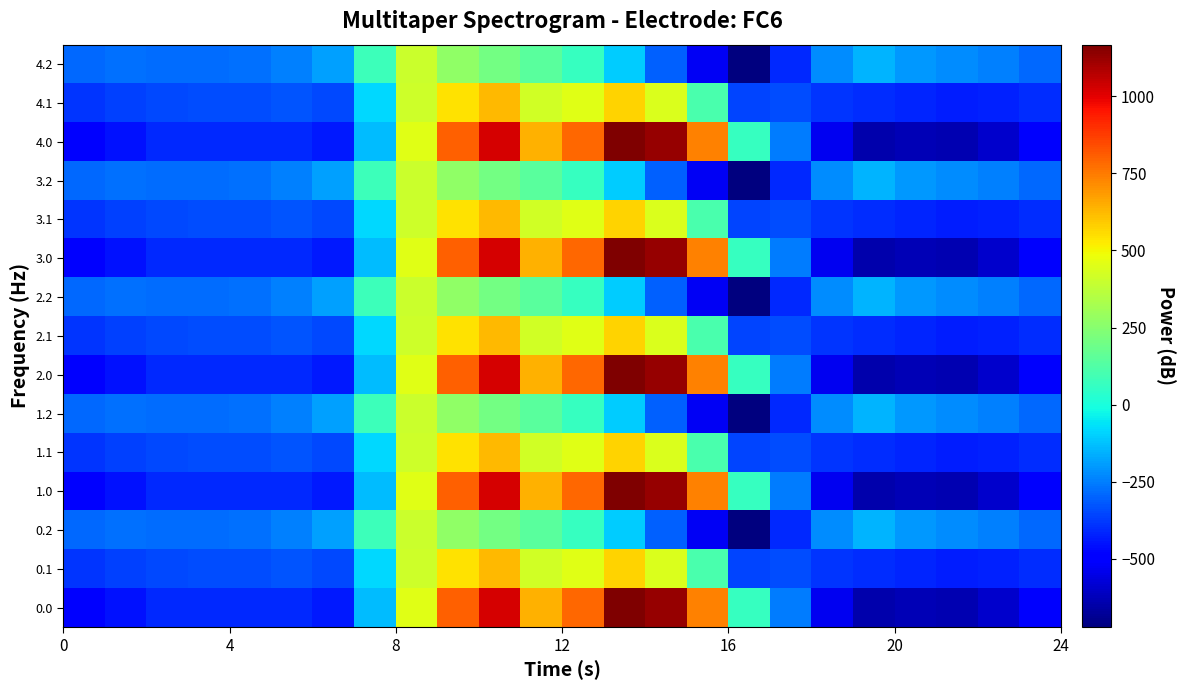

Reading left to right, list all the values displayed in this chart.

0.0: -482.0	-449.5	-410.3	-404.4	-404.9	-410.8	-435.0	-136.4	454.2	804.0	1023.2	640.9	784.4	1167.2	1128.3	739.0	67.6	-250.3	-529.6	-644.5	-629.9	-638.4	-592.3	-511.3
0.1: -384.6	-361.1	-347.9	-342.7	-339.6	-329.5	-345.2	-81.6	412.6	542.1	628.1	415.4	456.1	574.0	438.6	111.1	-353.7	-340.1	-388.5	-399.7	-414.5	-432.4	-419.9	-399.4
0.2: -287.1	-272.7	-285.5	-281.0	-274.4	-248.1	-187.1	77.9	407.2	271.1	202.5	149.1	65.2	-104.4	-301.9	-522.2	-721.2	-409.5	-223.1	-151.1	-199.2	-226.4	-247.4	-287.5
1.0: -482.0	-449.5	-410.3	-404.4	-404.9	-410.8	-435.0	-136.4	454.2	804.0	1023.2	640.9	784.4	1167.2	1128.3	739.0	67.6	-250.3	-529.6	-644.5	-629.9	-638.4	-592.3	-511.3
1.1: -384.6	-361.1	-347.9	-342.7	-339.6	-329.5	-345.2	-81.6	412.6	542.1	628.1	415.4	456.1	574.0	438.6	111.1	-353.7	-340.1	-388.5	-399.7	-414.5	-432.4	-419.9	-399.4
1.2: -287.1	-272.7	-285.5	-281.0	-274.4	-248.1	-187.1	77.9	407.2	271.1	202.5	149.1	65.2	-104.4	-301.9	-522.2	-721.2	-409.5	-223.1	-151.1	-199.2	-226.4	-247.4	-287.5
2.0: -482.0	-449.5	-410.3	-404.4	-404.9	-410.8	-435.0	-136.4	454.2	804.0	1023.2	640.9	784.4	1167.2	1128.3	739.0	67.6	-250.3	-529.6	-644.5	-629.9	-638.4	-592.3	-511.3
2.1: -384.6	-361.1	-347.9	-342.7	-339.6	-329.5	-345.2	-81.6	412.6	542.1	628.1	415.4	456.1	574.0	438.6	111.1	-353.7	-340.1	-388.5	-399.7	-414.5	-432.4	-419.9	-399.4
2.2: -287.1	-272.7	-285.5	-281.0	-274.4	-248.1	-187.1	77.9	407.2	271.1	202.5	149.1	65.2	-104.4	-301.9	-522.2	-721.2	-409.5	-223.1	-151.1	-199.2	-226.4	-247.4	-287.5
3.0: -482.0	-449.5	-410.3	-404.4	-404.9	-410.8	-435.0	-136.4	454.2	804.0	1023.2	640.9	784.4	1167.2	1128.3	739.0	67.6	-250.3	-529.6	-644.5	-629.9	-638.4	-592.3	-511.3
3.1: -384.6	-361.1	-347.9	-342.7	-339.6	-329.5	-345.2	-81.6	412.6	542.1	628.1	415.4	456.1	574.0	438.6	111.1	-353.7	-340.1	-388.5	-399.7	-414.5	-432.4	-419.9	-399.4
3.2: -287.1	-272.7	-285.5	-281.0	-274.4	-248.1	-187.1	77.9	407.2	271.1	202.5	149.1	65.2	-104.4	-301.9	-522.2	-721.2	-409.5	-223.1	-151.1	-199.2	-226.4	-247.4	-287.5
4.0: -482.0	-449.5	-410.3	-404.4	-404.9	-410.8	-435.0	-136.4	454.2	804.0	1023.2	640.9	784.4	1167.2	1128.3	739.0	67.6	-250.3	-529.6	-644.5	-629.9	-638.4	-592.3	-511.3
4.1: -384.6	-361.1	-347.9	-342.7	-339.6	-329.5	-345.2	-81.6	412.6	542.1	628.1	415.4	456.1	574.0	438.6	111.1	-353.7	-340.1	-388.5	-399.7	-414.5	-432.4	-419.9	-399.4
4.2: -287.1	-272.7	-285.5	-281.0	-274.4	-248.1	-187.1	77.9	407.2	271.1	202.5	149.1	65.2	-104.4	-301.9	-522.2	-721.2	-409.5	-223.1	-151.1	-199.2	-226.4	-247.4	-287.5